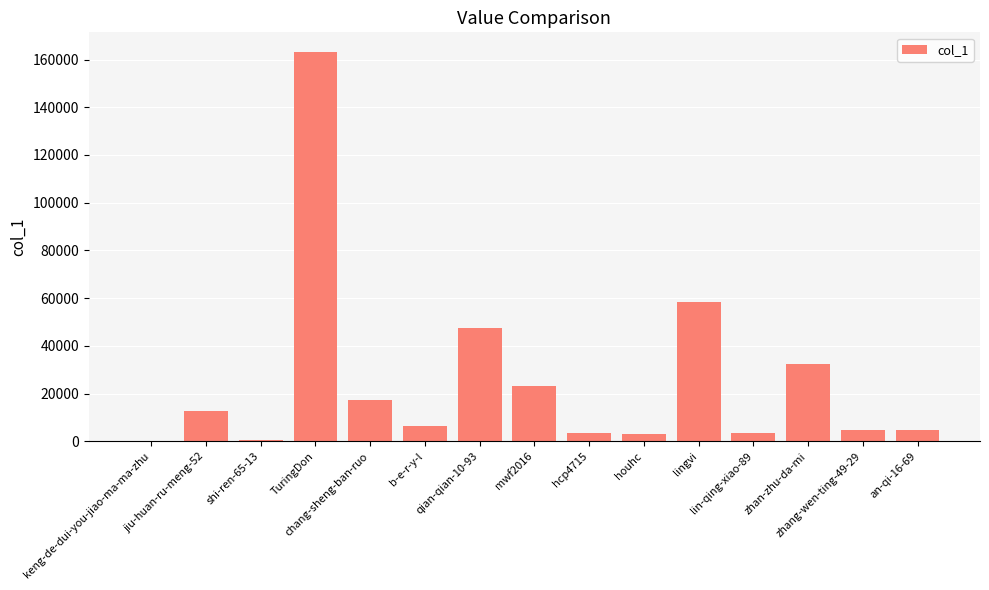

What is the ratio of the value at jiu-huan-ru-meng-52 to the value at zhan-zhu-da-mi?

0.4